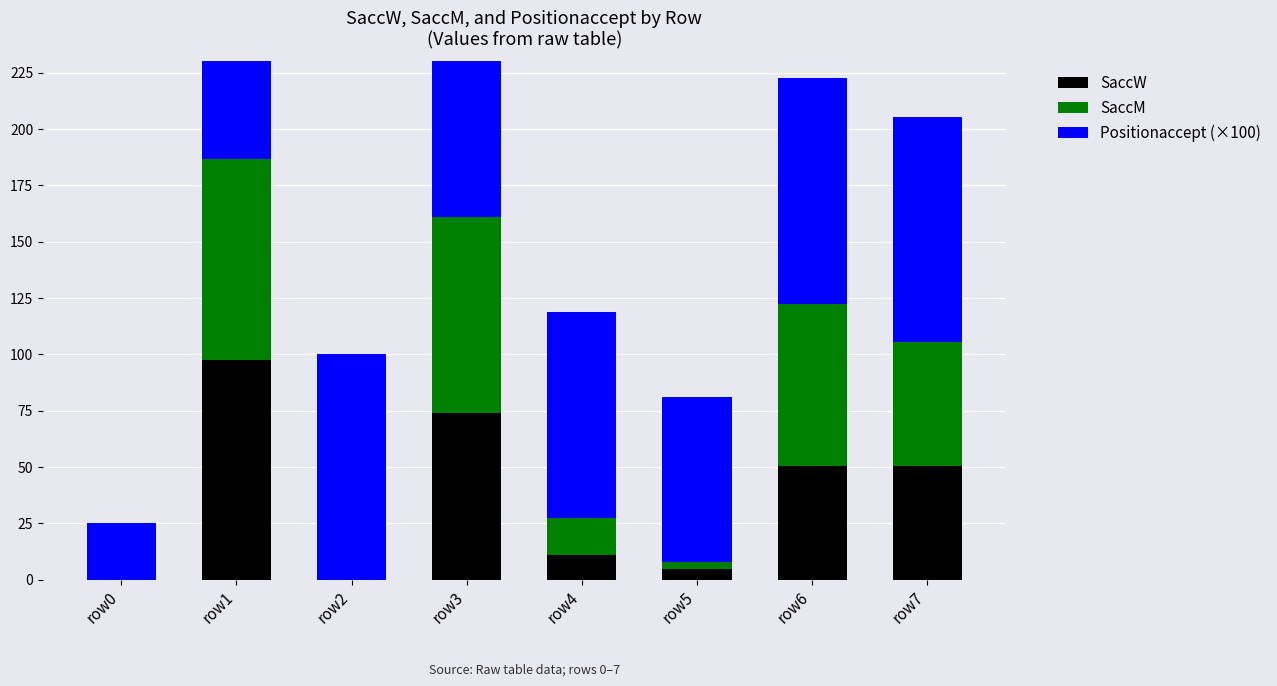

What is the difference between the maximum and minimum values in the SaccW series?

97.4